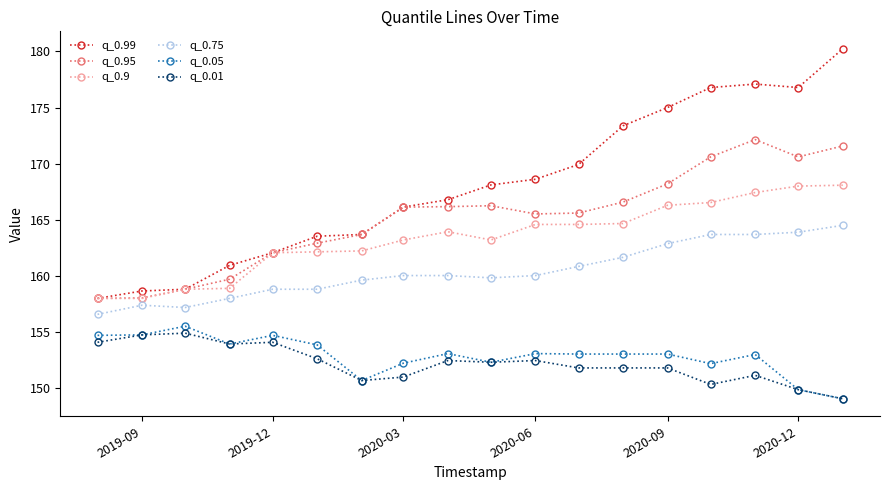

Which series has the widest spread of values?

q_0.99